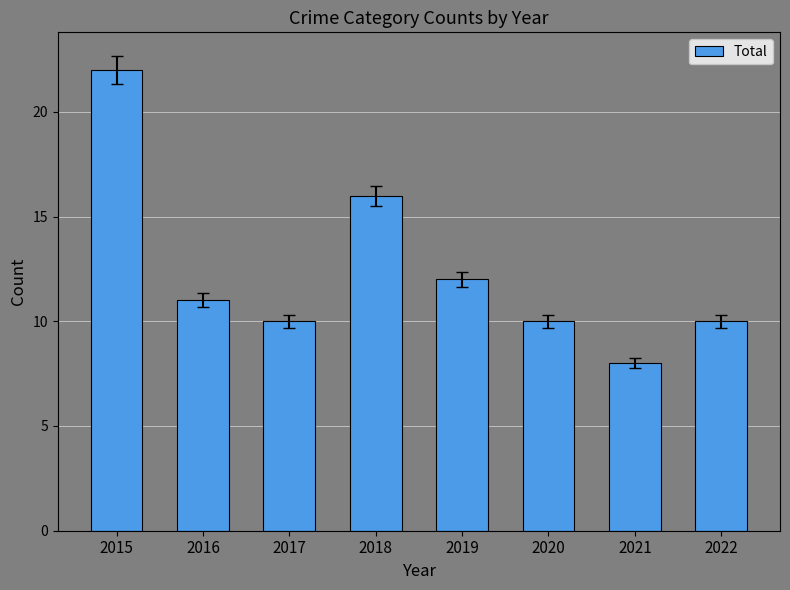

Is it true that the value at 2019 is 12?

True